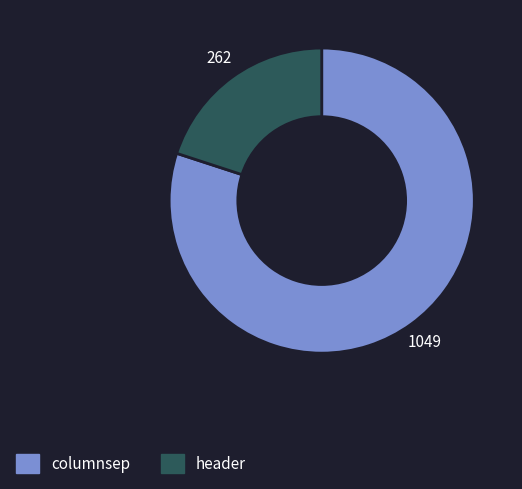

Does header account for over 50% of the chart?

No